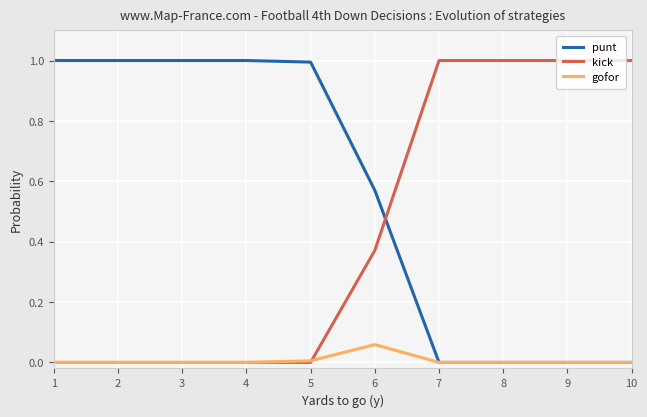

True or false: punt and kick cross at least once.

True